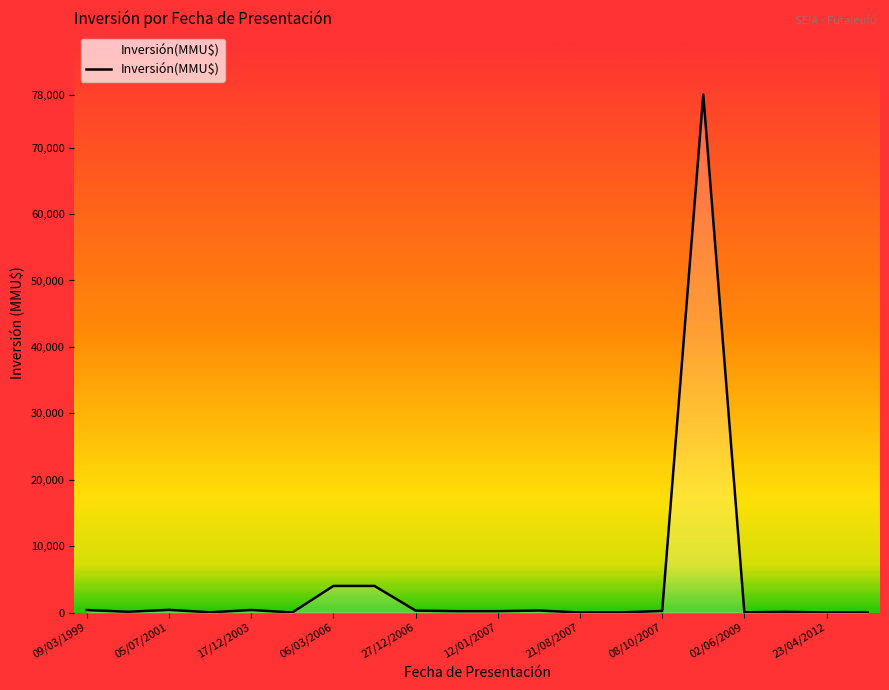

What is the difference between the second highest and second lowest values?

4000